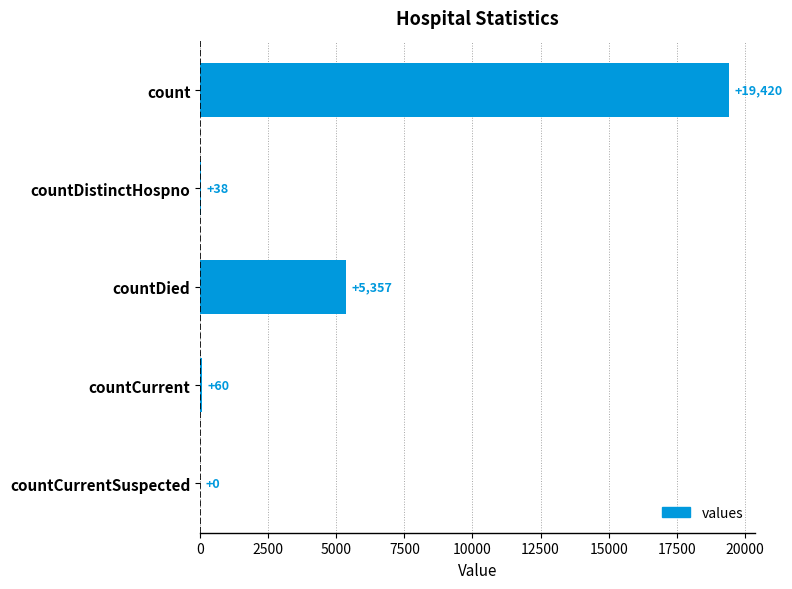

Are the bars horizontal?

Yes